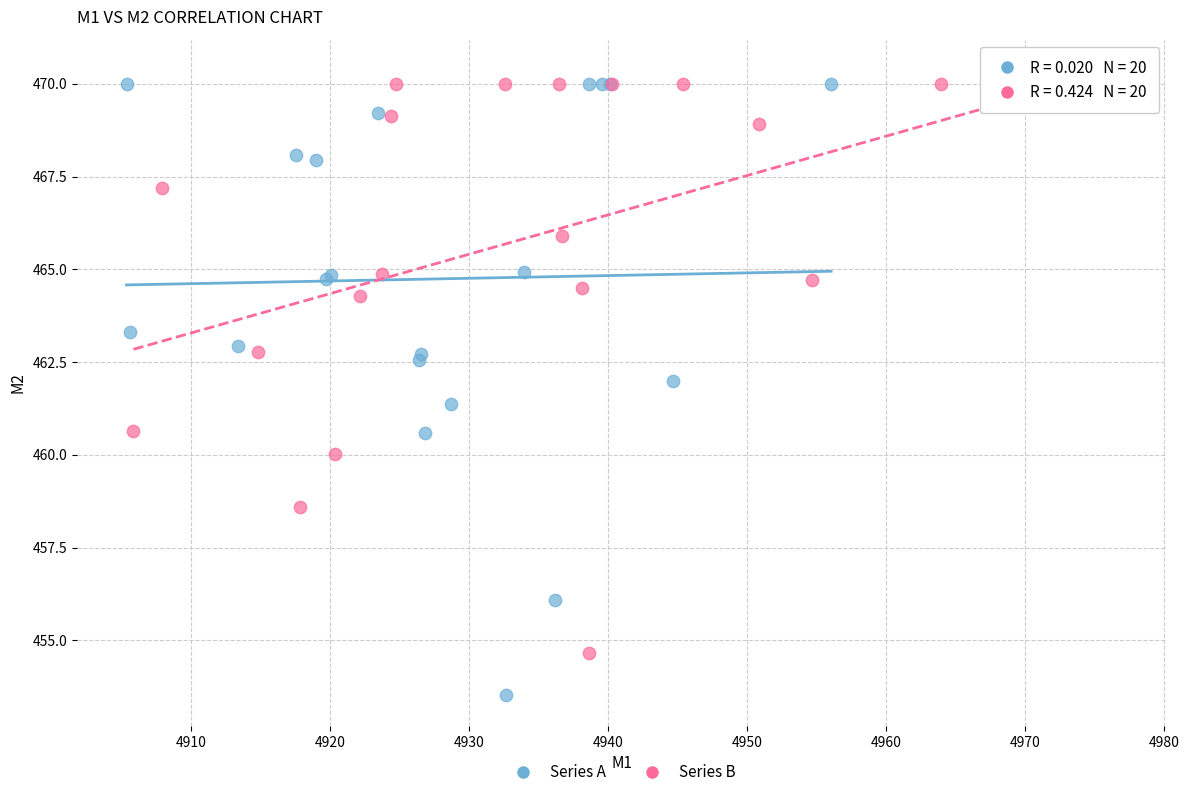

Which series contains the lowest Y value?

Series A